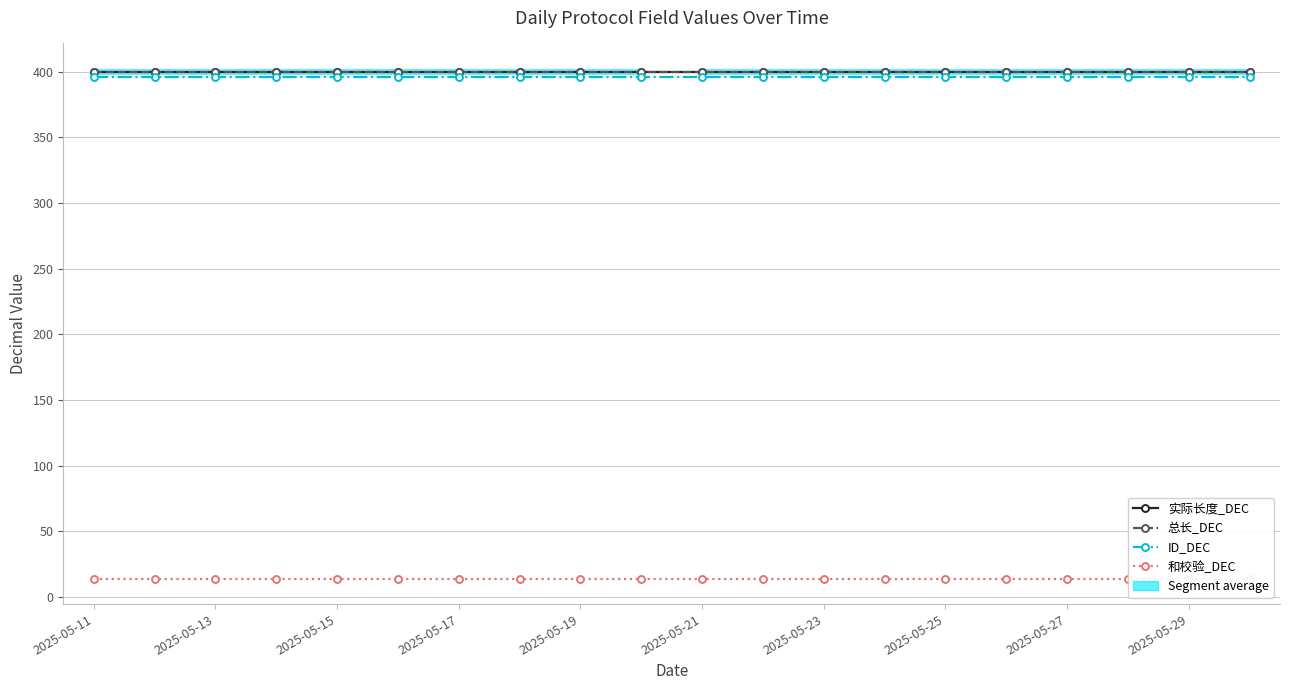

Rank the series at 2025-05-29 from highest to lowest value.

实际长度_DEC, 总长_DEC, ID_DEC, 和校验_DEC